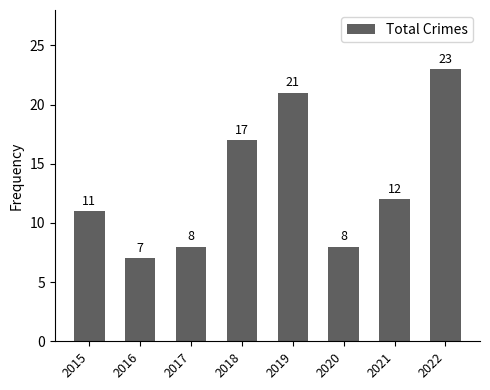

Between 2021 and 2022, which is larger?

2022